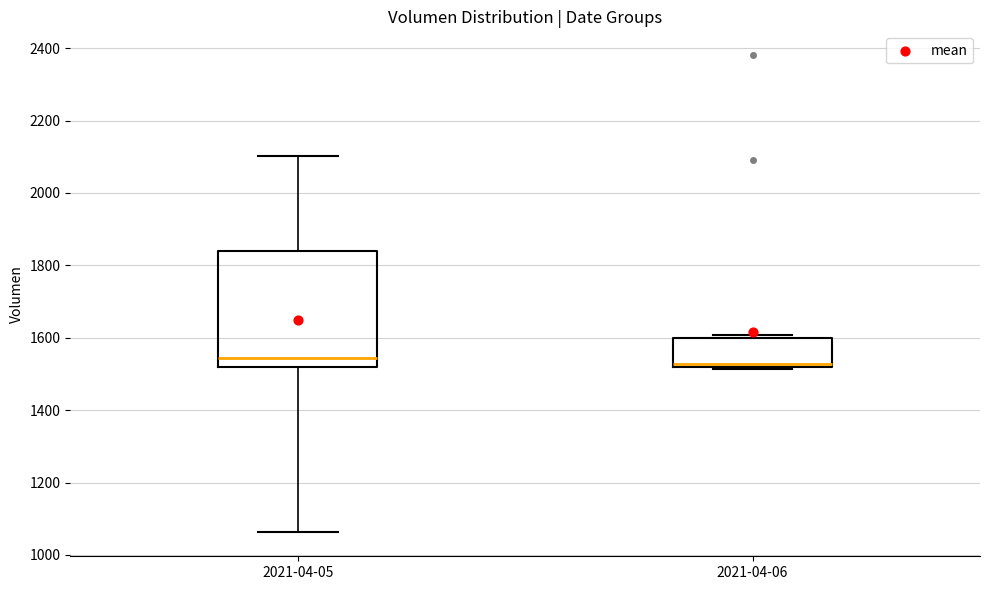

Which box is the tallest, from its lower edge to its upper edge?

2021-04-05